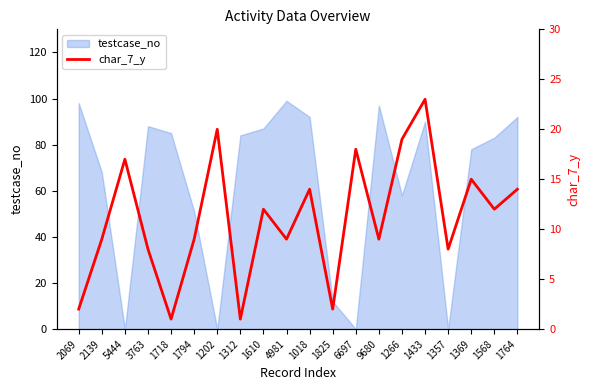

Does the chart have visible grid lines?

No